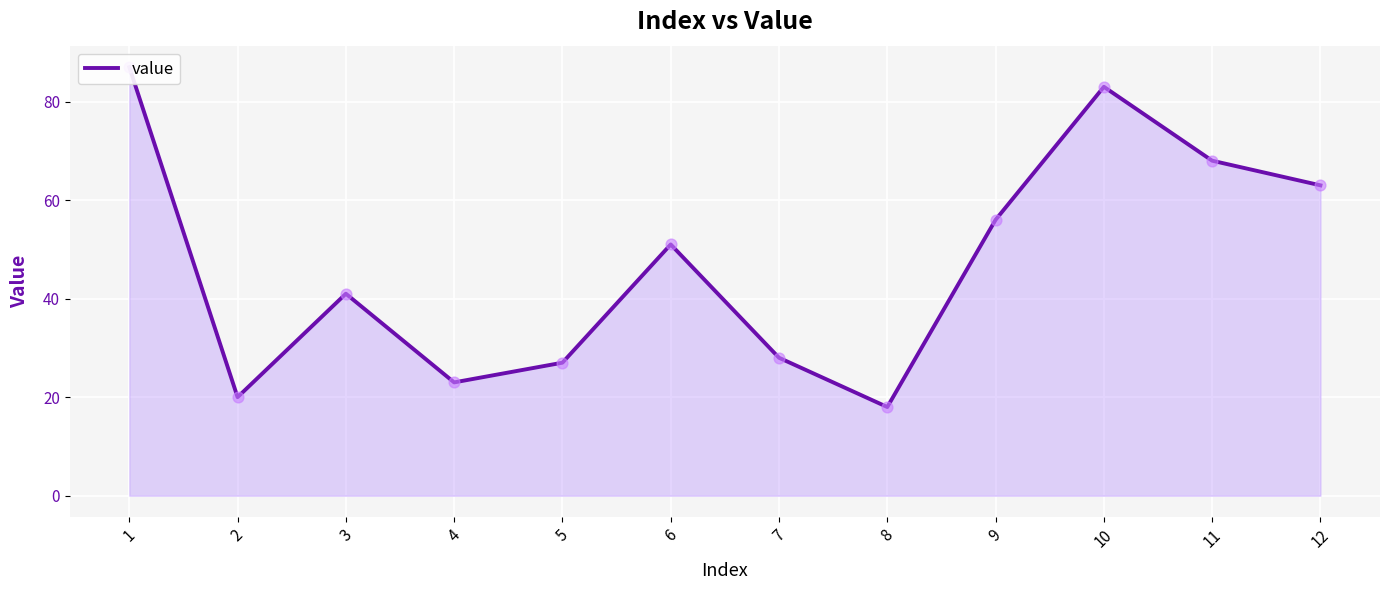

What is the change in value from 3 to 10?

+42